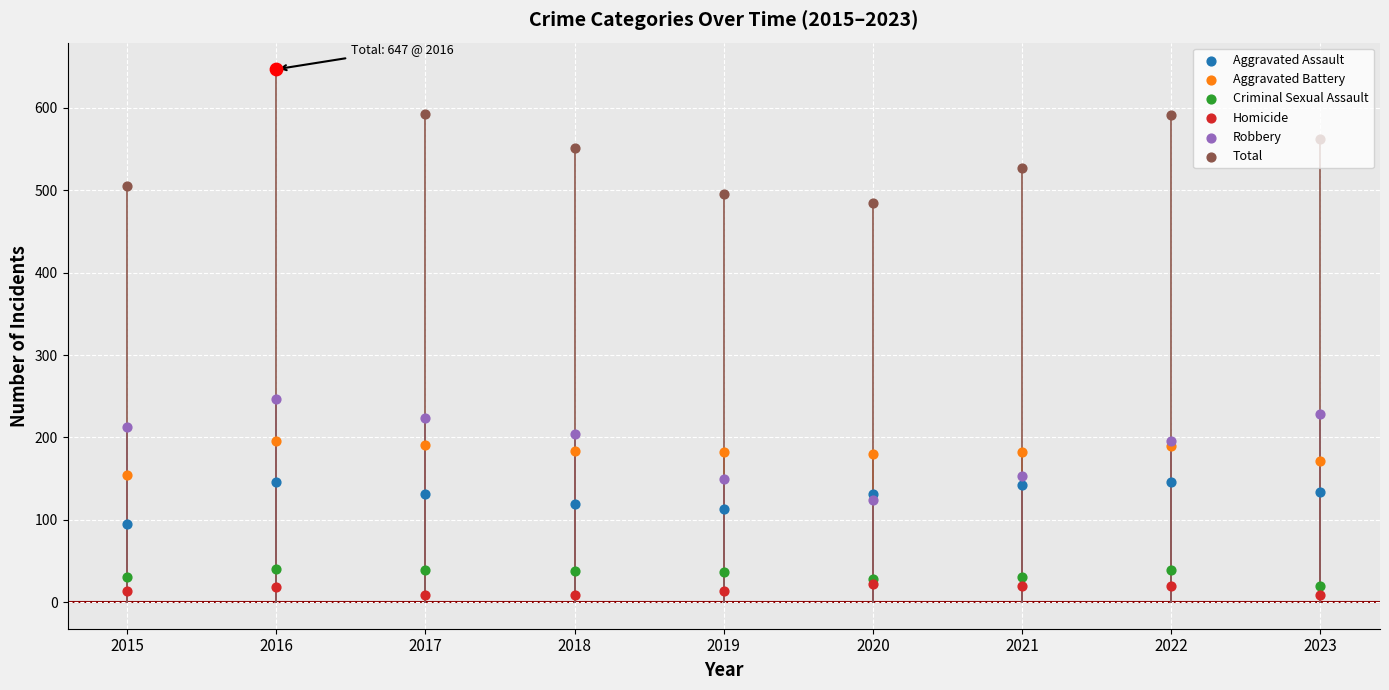

Which series has the widest spread of Y values?

Total